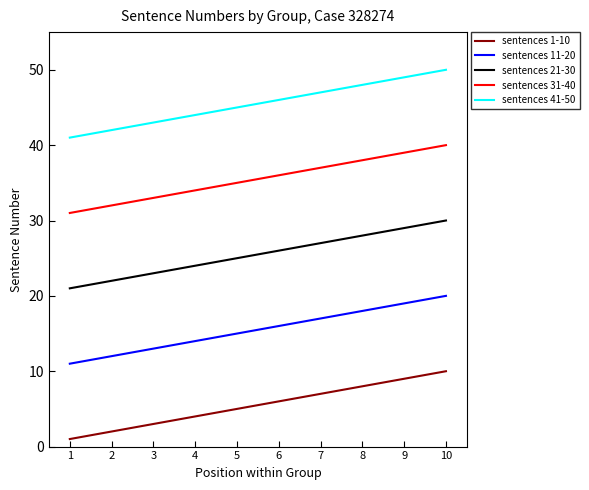

Reading right to left, transcribe all the data shown in this chart.

sentences 1-10: 10	9	8	7	6	5	4	3	2	1
sentences 11-20: 20	19	18	17	16	15	14	13	12	11
sentences 21-30: 30	29	28	27	26	25	24	23	22	21
sentences 31-40: 40	39	38	37	36	35	34	33	32	31
sentences 41-50: 50	49	48	47	46	45	44	43	42	41